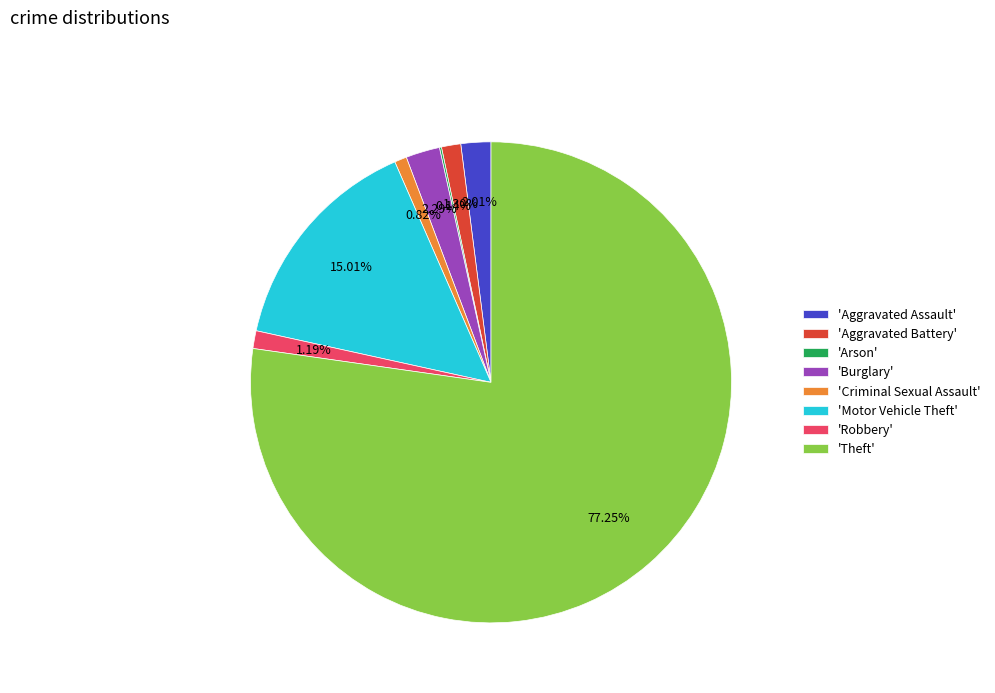

Does any single category account for the majority?

Yes